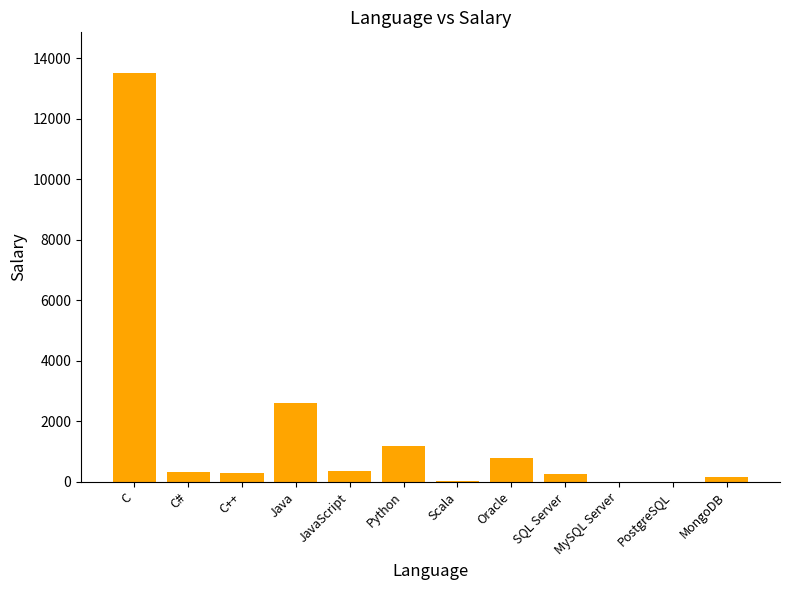

What is the ratio of the value at C to the value at C++?

44.3